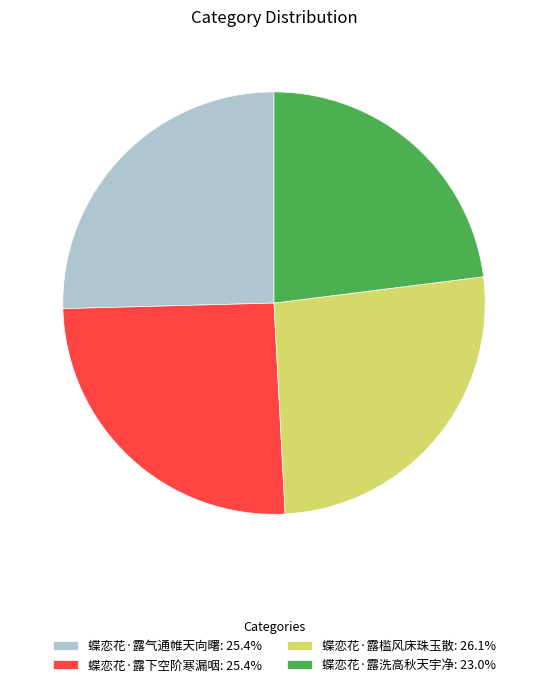

How many segments does this pie chart have?

4